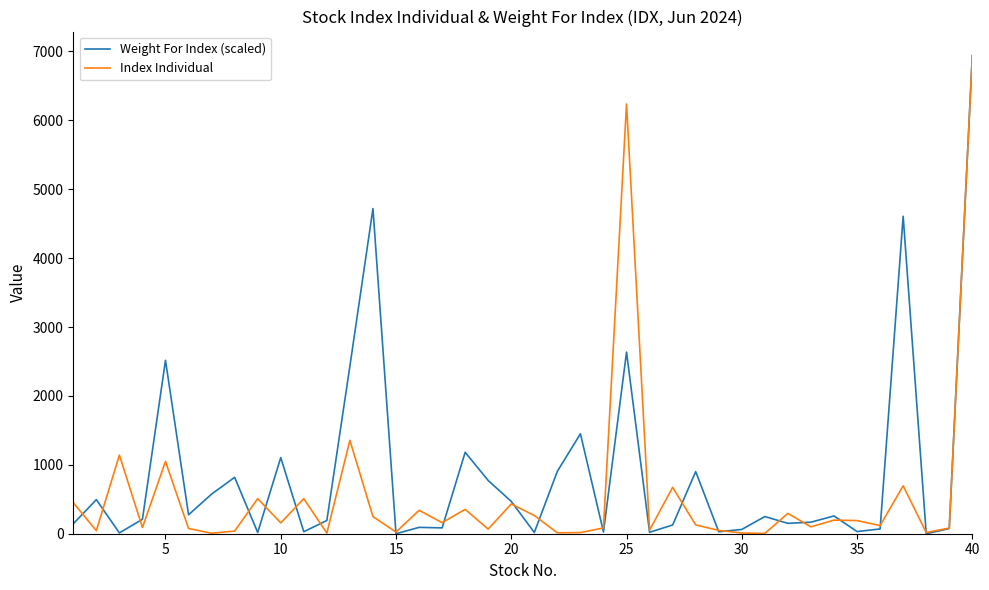

True or false: Index Individual has more than 0 interior local peaks.

True